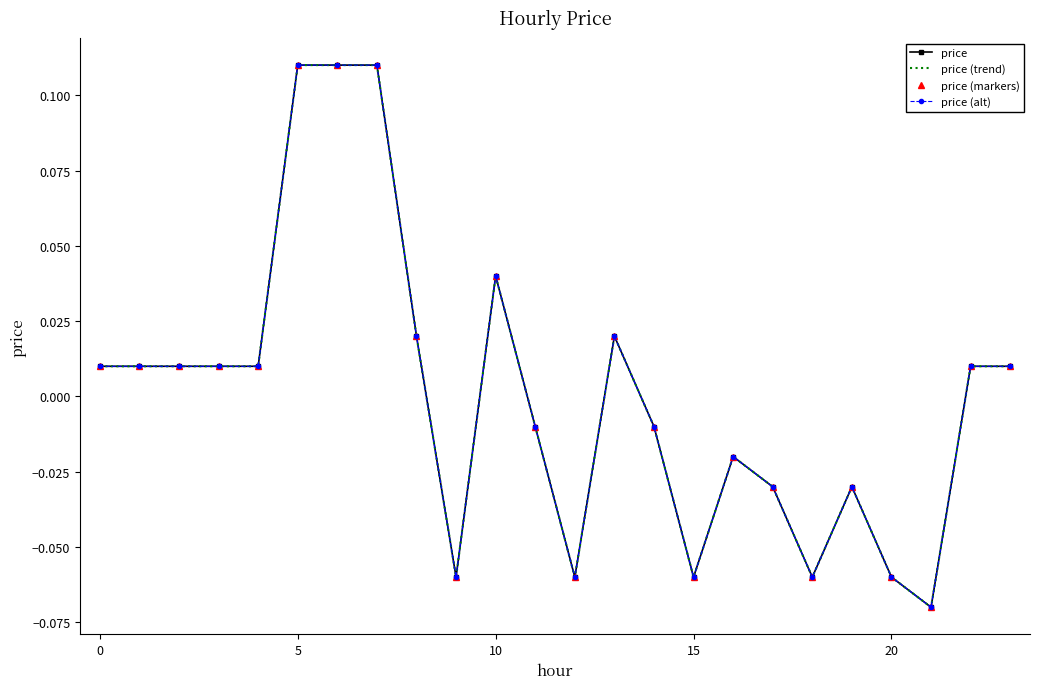

Which series has the largest total across all categories?

price